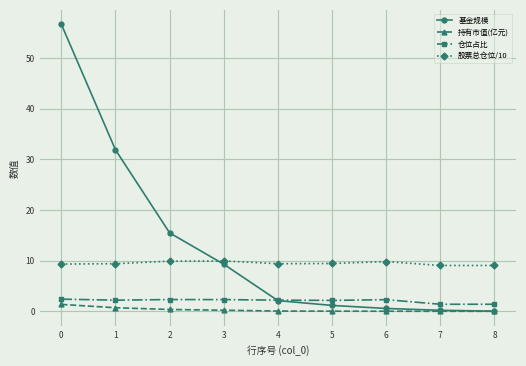

Which series has the largest total across all categories?

基金规模